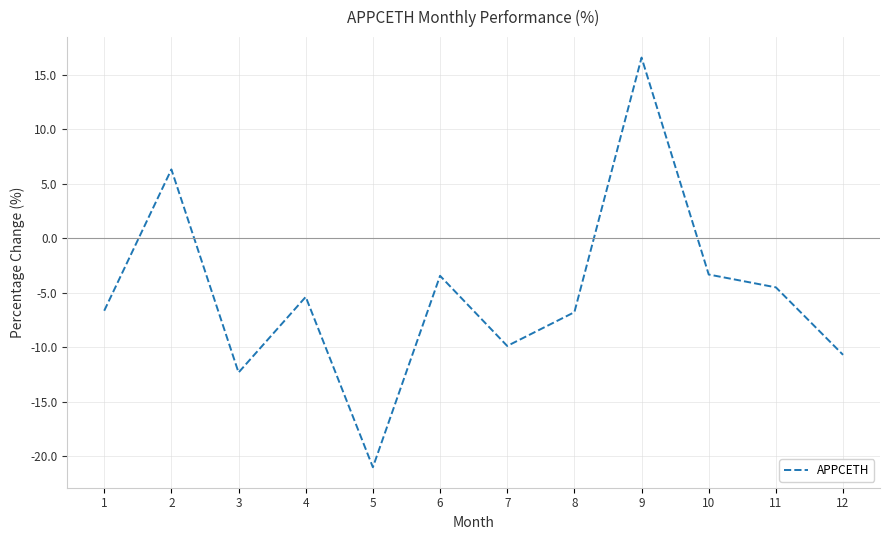

What is the sum of the values at 4 and 12?

-16.1